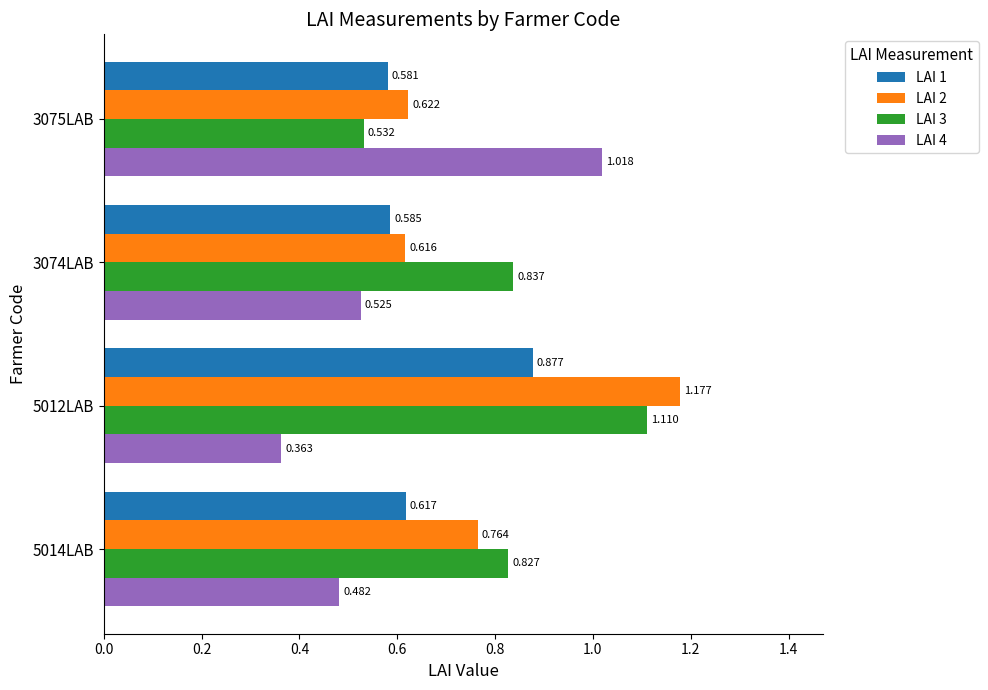

Is the value of LAI 3 at 5014LAB greater than the value of LAI 2 at 5014LAB?

Yes